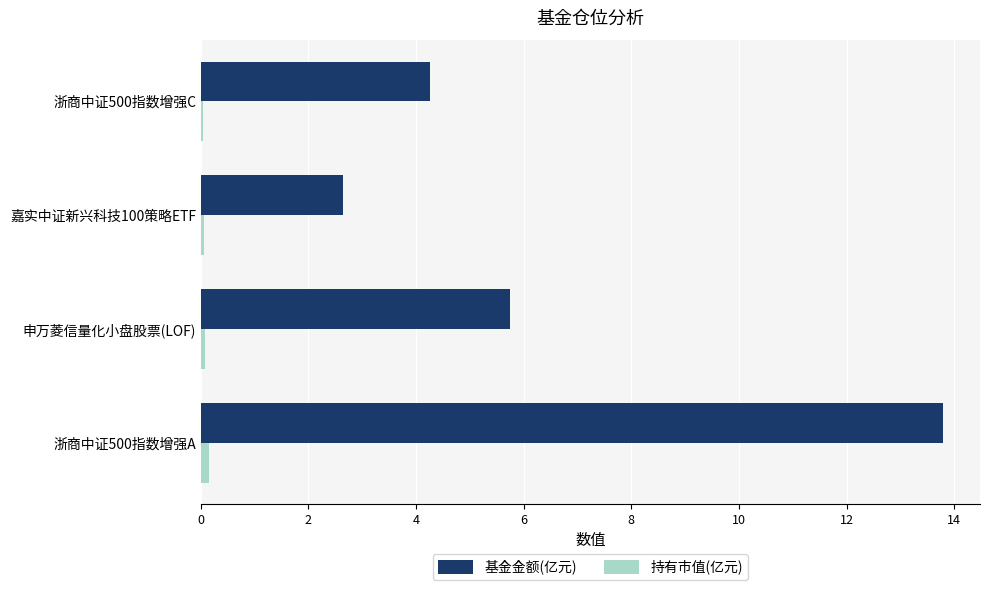

The value of 基金金额(亿元) at 嘉实中证新兴科技100策略ETF is 2.6. True or false?

True